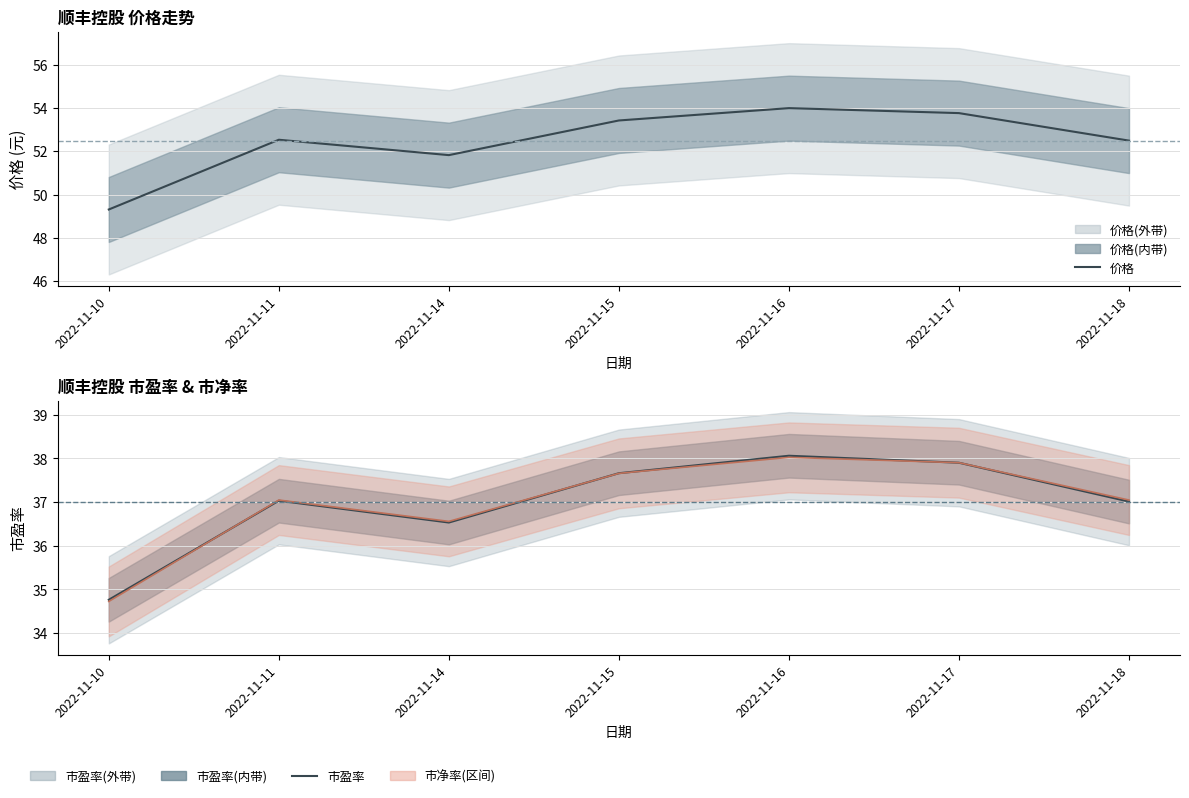

After their last crossing, which series has the higher values: 市净率(缩放) or 市盈率?

市净率(缩放)